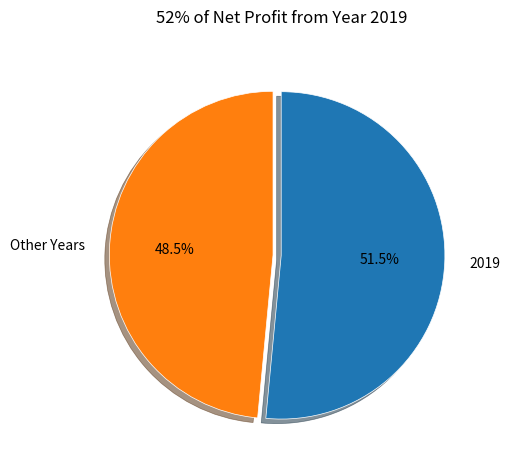

How many slices are in this pie chart?

2